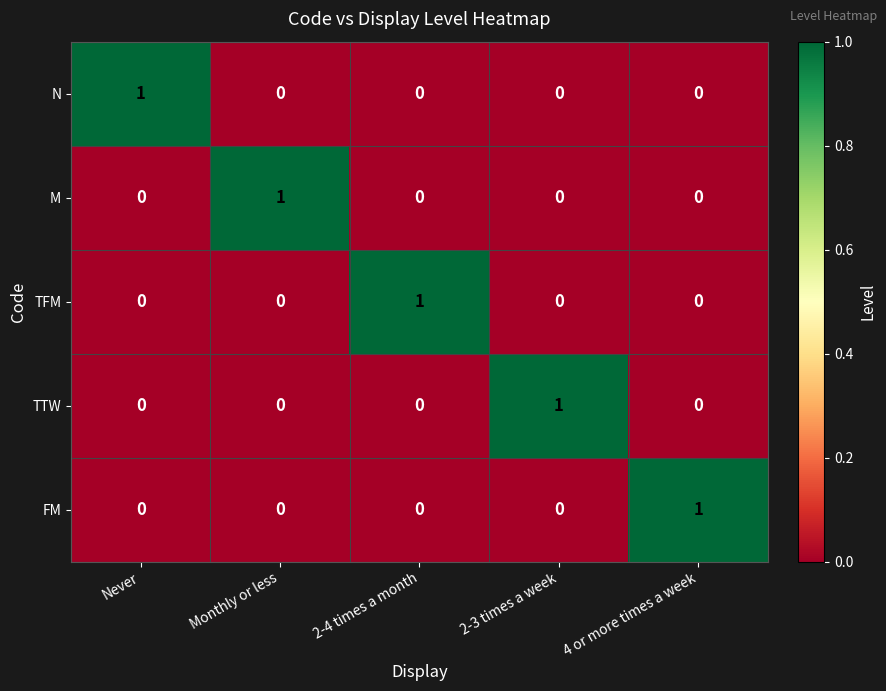

Is the value of TFM at Never greater than the value of FM at 4 or more times a week?

No